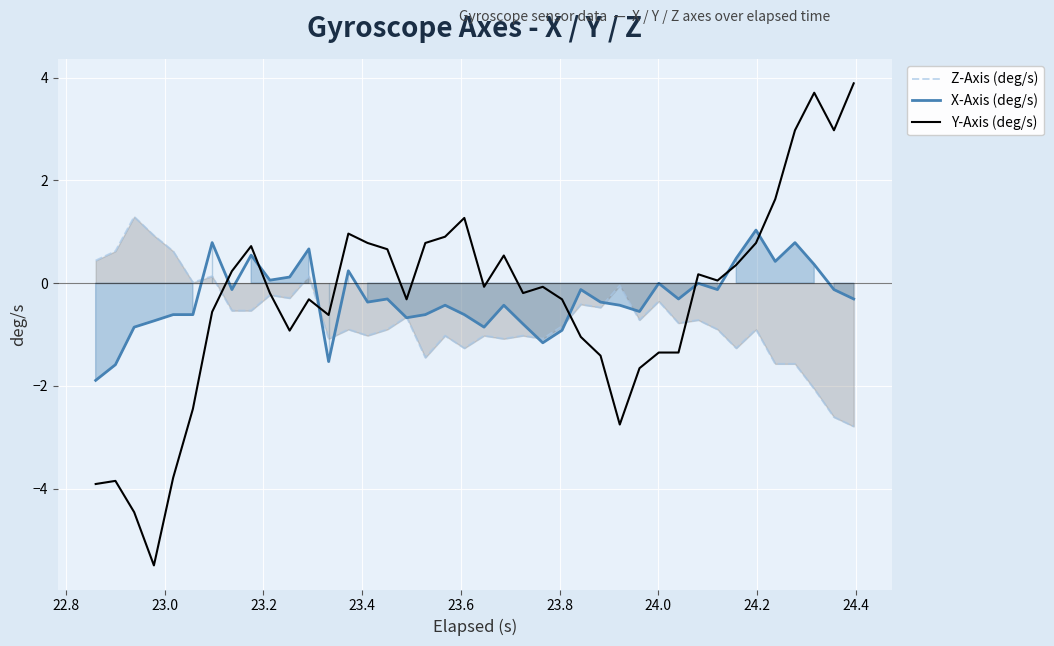

What is the greatest value displayed?

3.9